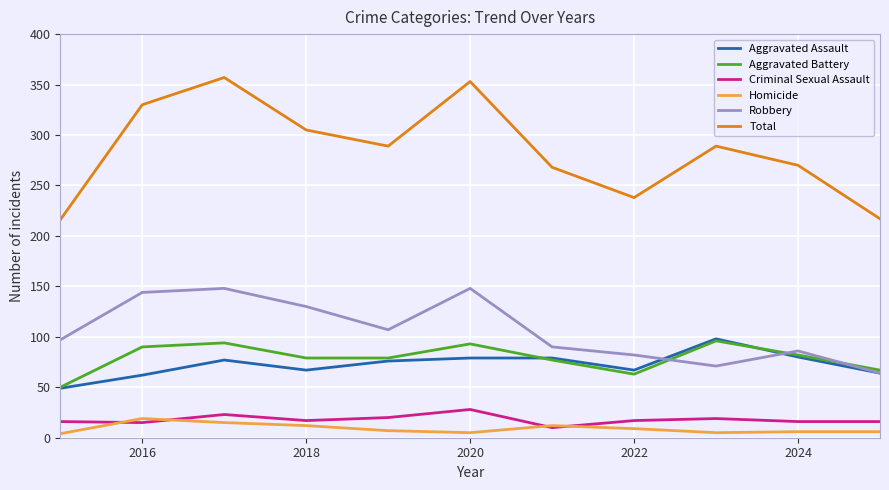

Which series has the largest total across all categories?

Total